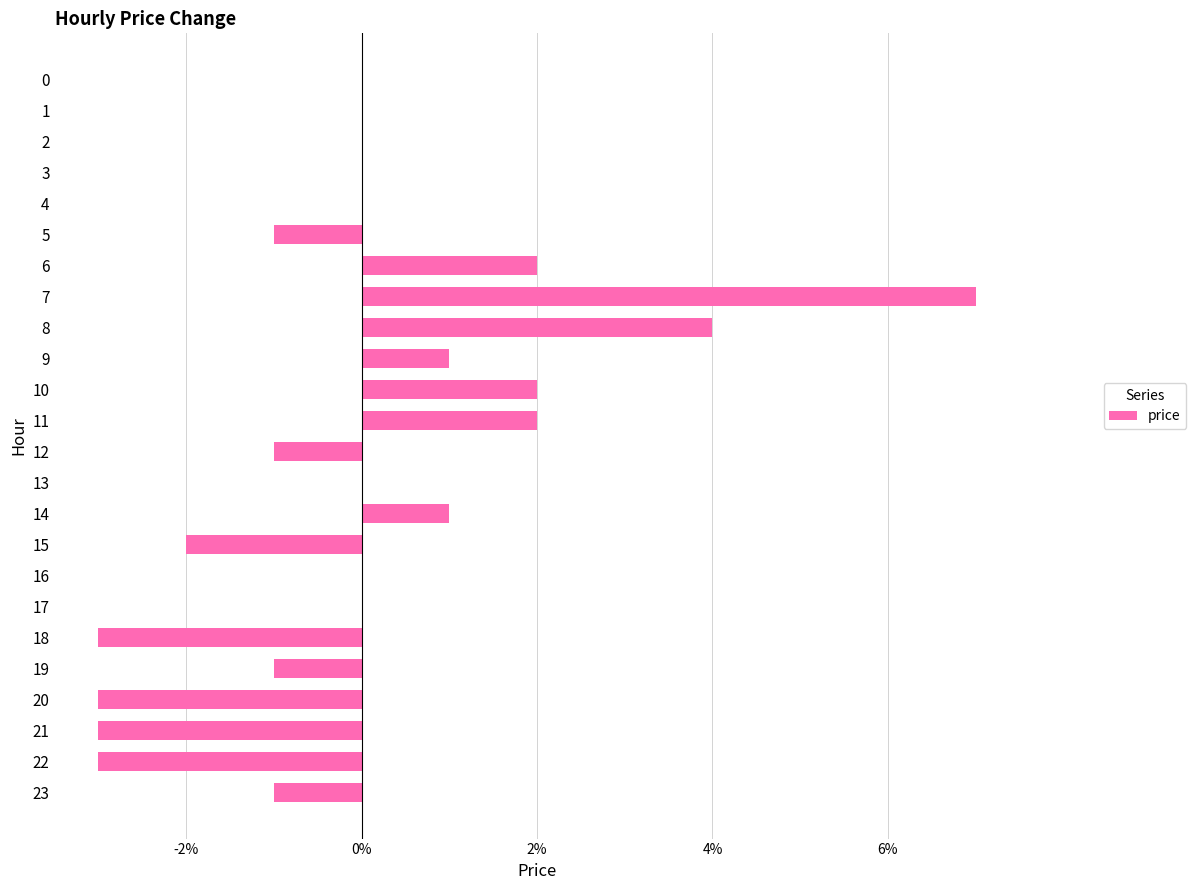

Does the chart contain any negative values?

Yes